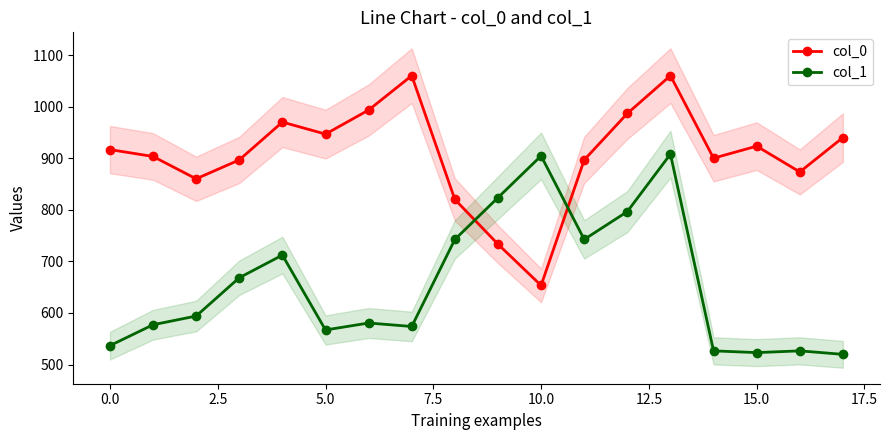

The col_0 series shows 1644.6 at 15.0. True or false?

False